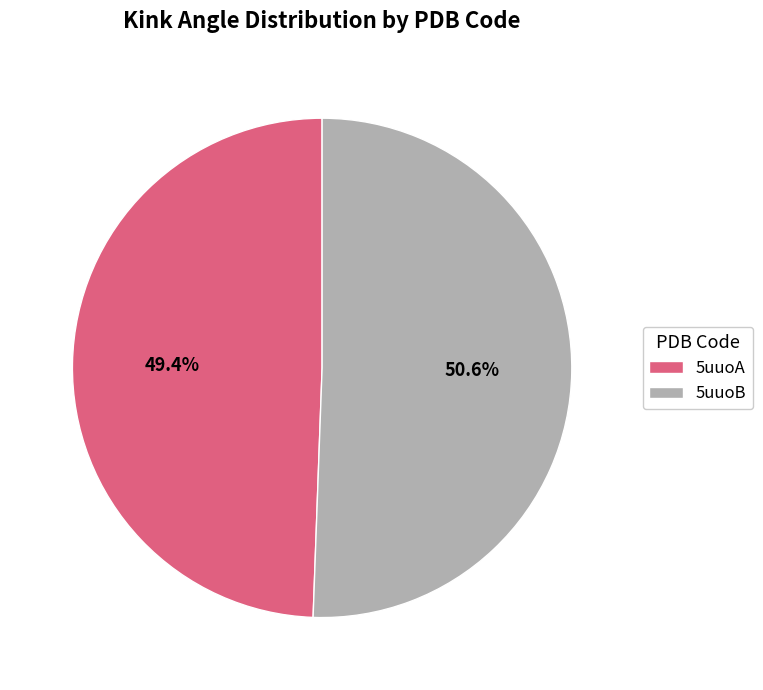

Does 5uuoB account for over 50% of the chart?

Yes